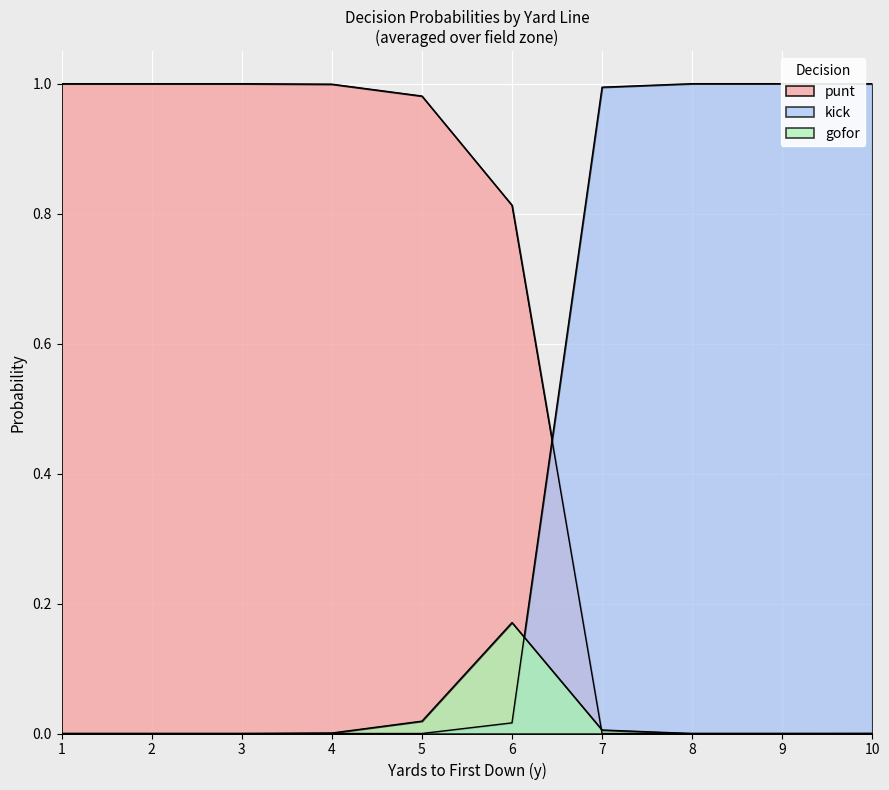

At which category is the sum across all series the highest?

1